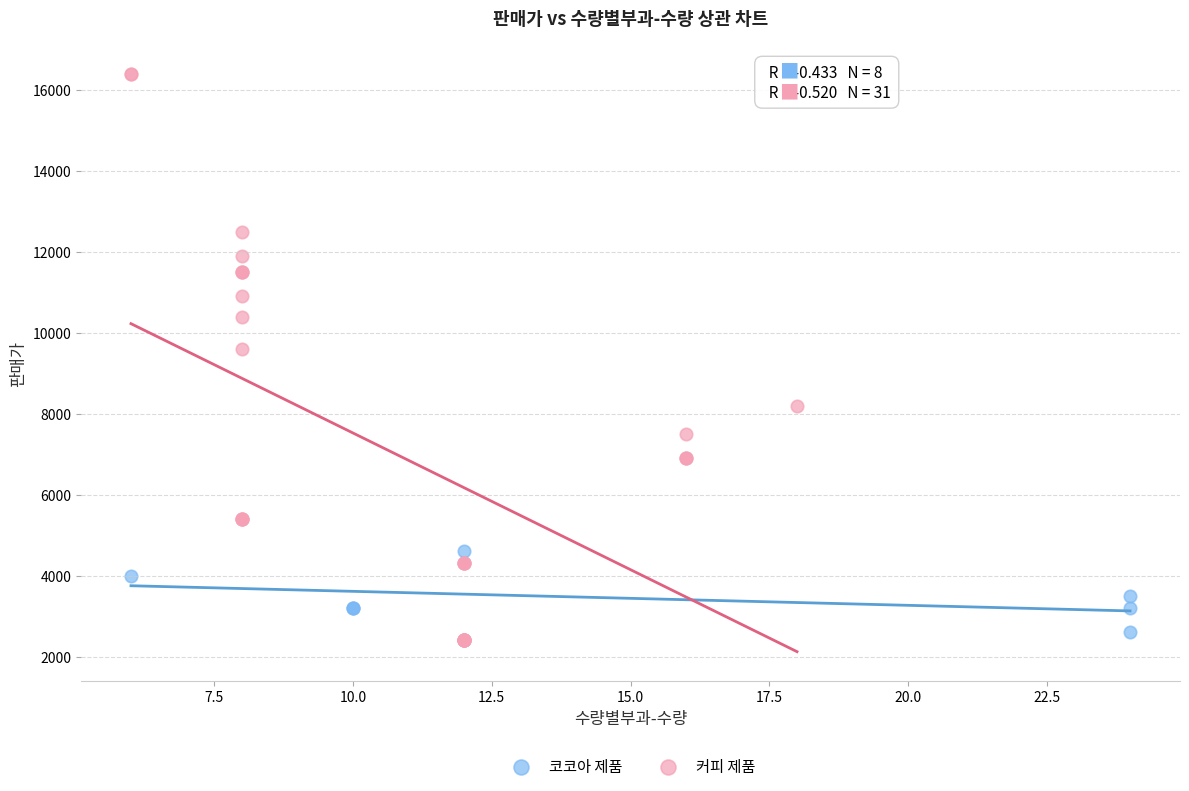

Which series contains the highest Y value?

커피 제품